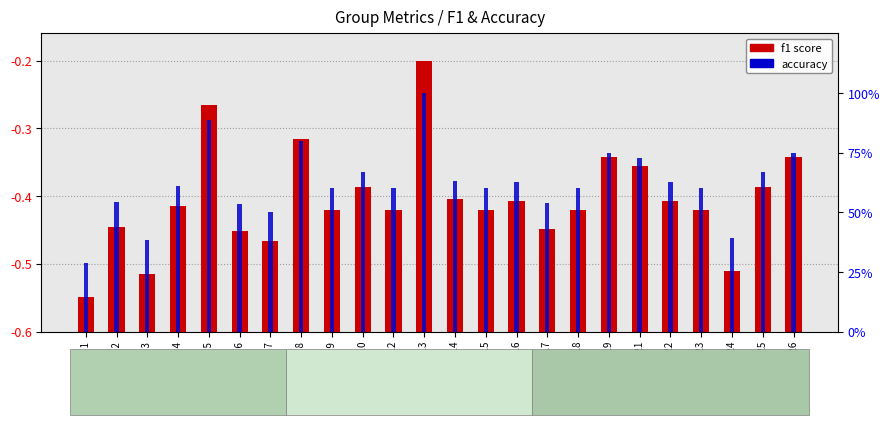

Reading left to right, what are all the values shown in this chart?

f1 score: Group 1=0.1	Group 2=0.4	Group 3=0.2	Group 4=0.5	Group 5=0.8	Group 6=0.4	Group 7=0.3	Group 8=0.7	Group 9=0.5	Group 10=0.5	Group 12=0.5	Group 13=1.0	Group 14=0.5	Group 15=0.5	Group 16=0.5	Group 17=0.4	Group 18=0.5	Group 19=0.6	Group 21=0.6	Group 22=0.5	Group 23=0.5	Group 24=0.2	Group 25=0.5	Group 26=0.6
accuracy: Group 1=0.3	Group 2=0.5	Group 3=0.4	Group 4=0.6	Group 5=0.9	Group 6=0.5	Group 7=0.5	Group 8=0.8	Group 9=0.6	Group 10=0.7	Group 12=0.6	Group 13=1.0	Group 14=0.6	Group 15=0.6	Group 16=0.6	Group 17=0.5	Group 18=0.6	Group 19=0.8	Group 21=0.7	Group 22=0.6	Group 23=0.6	Group 24=0.4	Group 25=0.7	Group 26=0.8